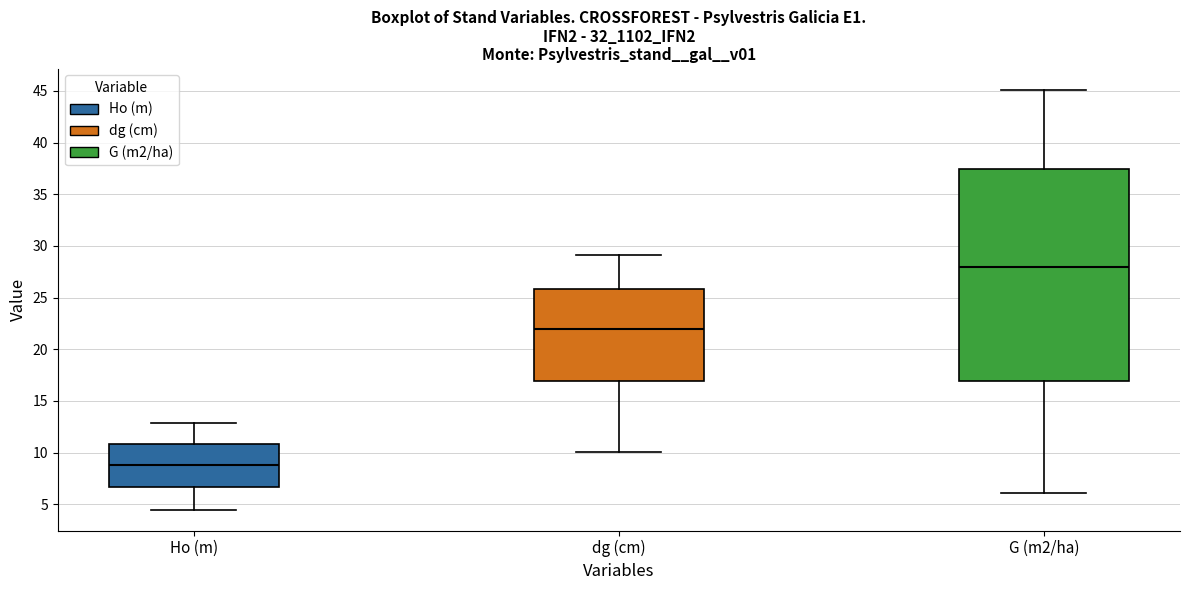

Where does the upper whisker of the box for G (m2/ha) end on the y-axis? The values are not printed on the chart, so give them approximately, as read against the axis.

45.0